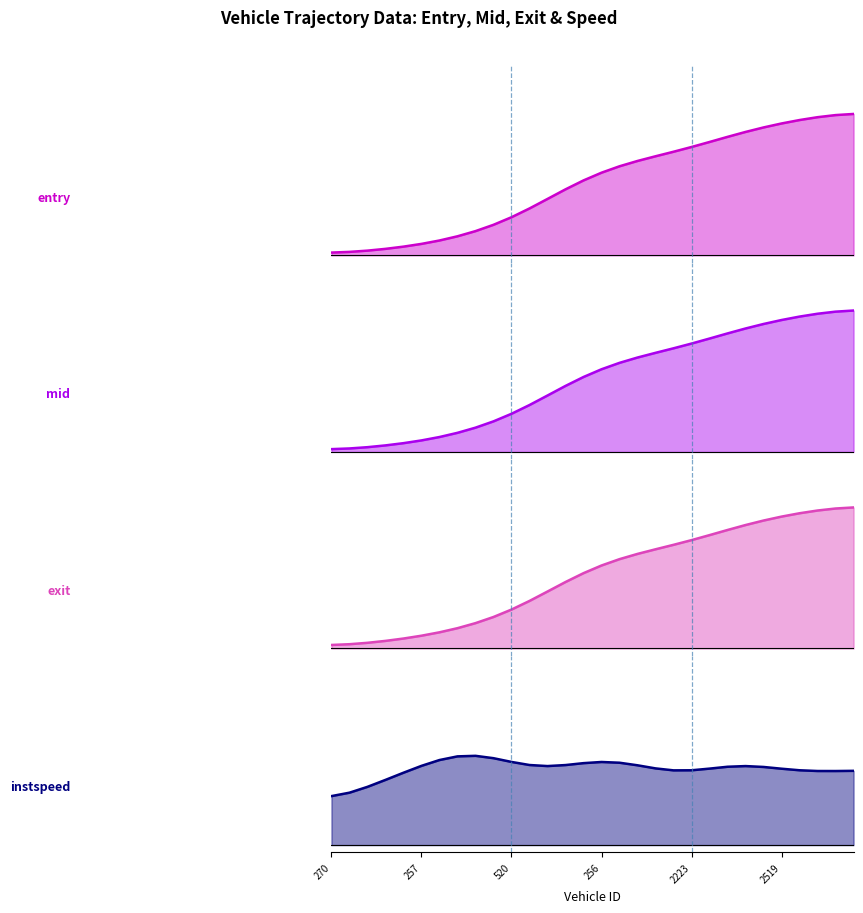

What is the sum of the exit values at 2232 and 190?

1.1